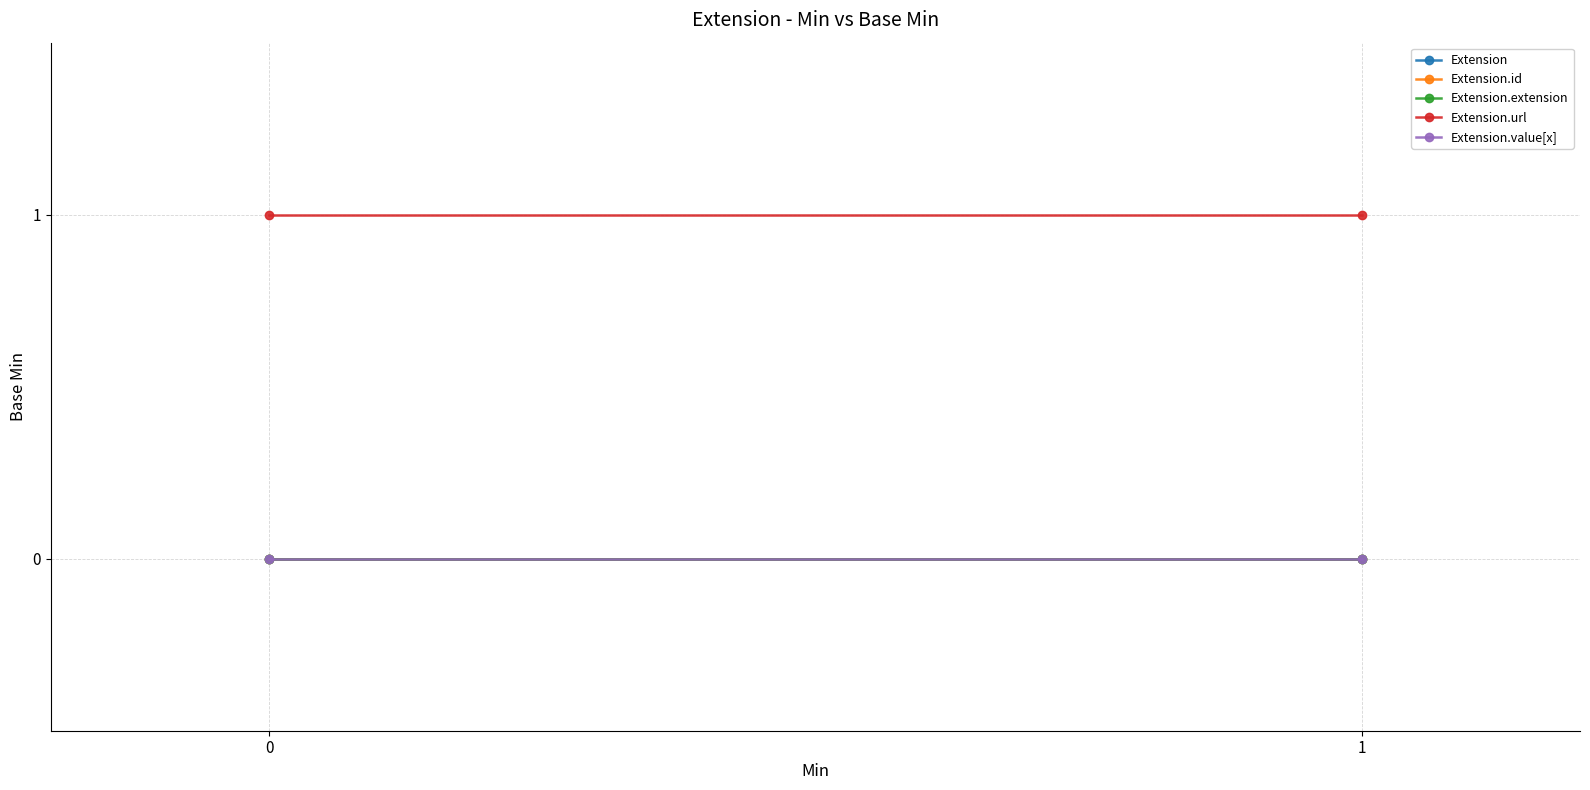

Reading left to right, what are all the values shown in this chart?

Extension: 0=0	1=0
Extension.id: 0=0	1=0
Extension.extension: 0=0	1=0
Extension.url: 0=1	1=1
Extension.value[x]: 0=0	1=0